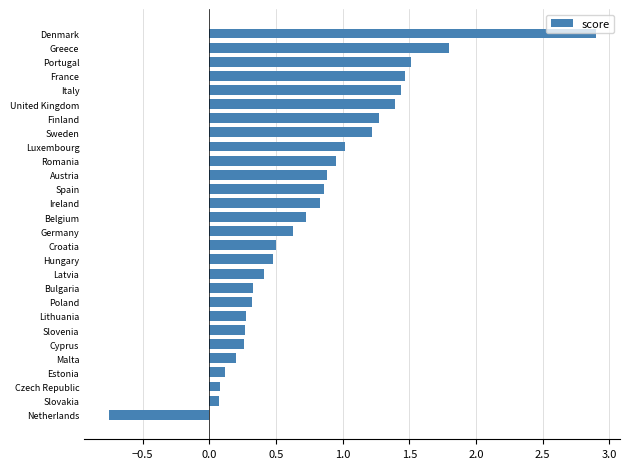

The value at Ireland is 0.5. True or false?

False